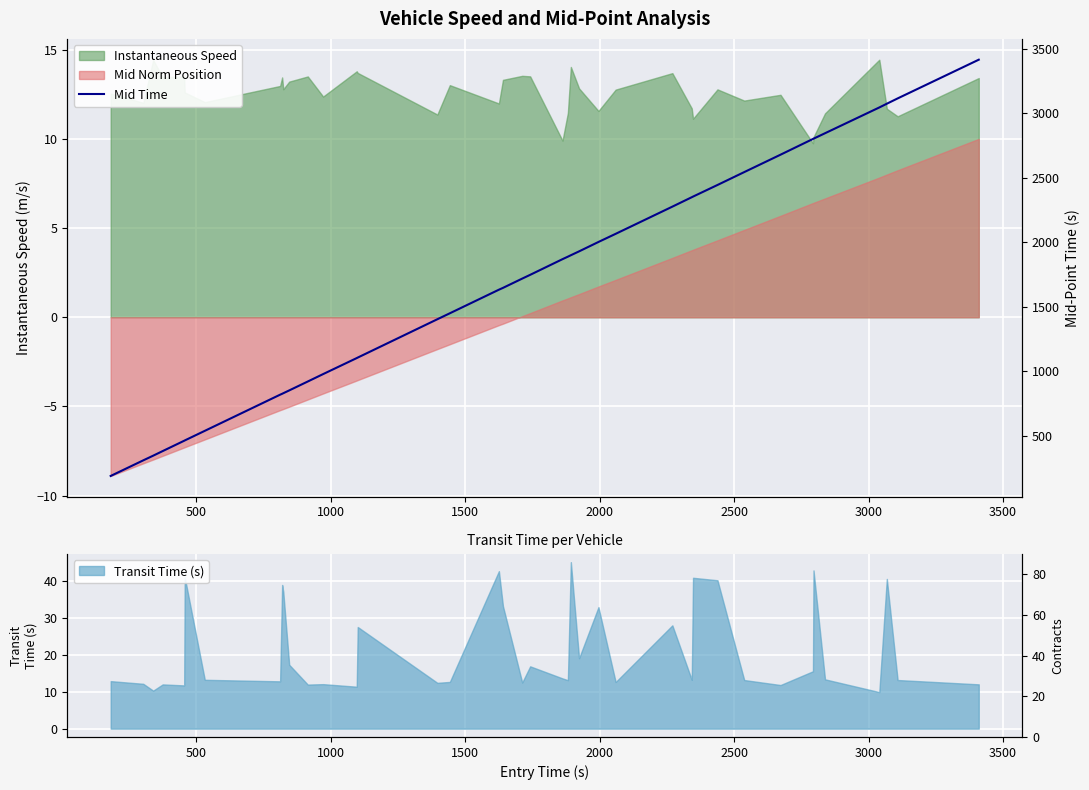

What is the difference between the maximum and minimum values?

3227.3